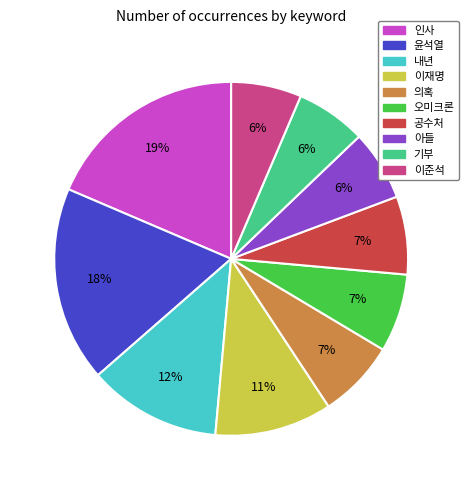

Does 공수처 represent more than half of the total?

No